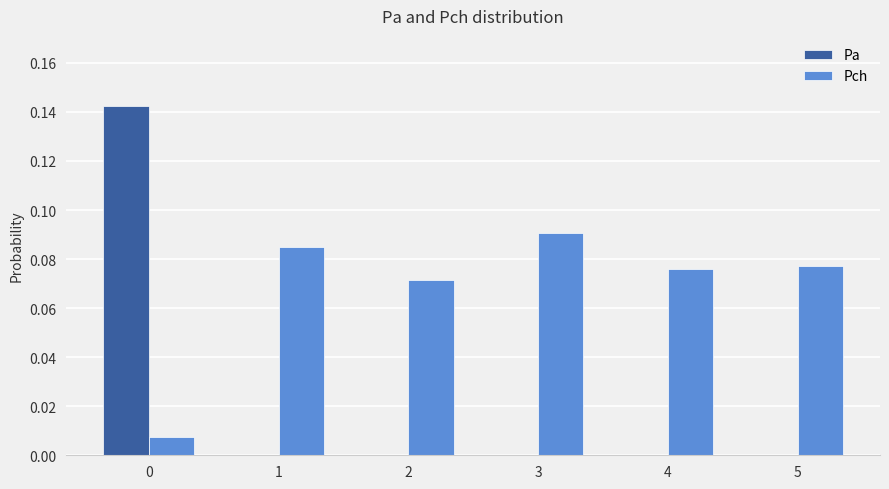

Between 0 and 5, which series saw the biggest shift?

Pa